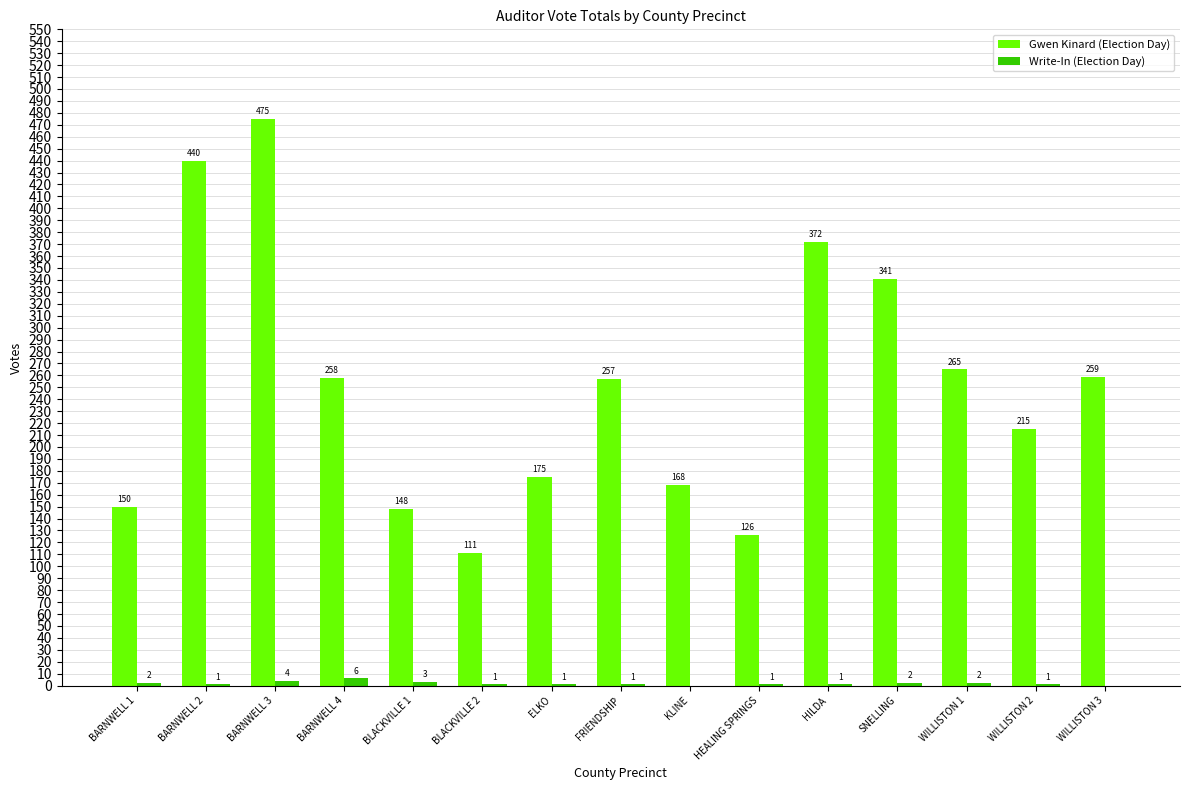

What is the approximate value of Gwen Kinard (Election Day) at WILLISTON 1?

265